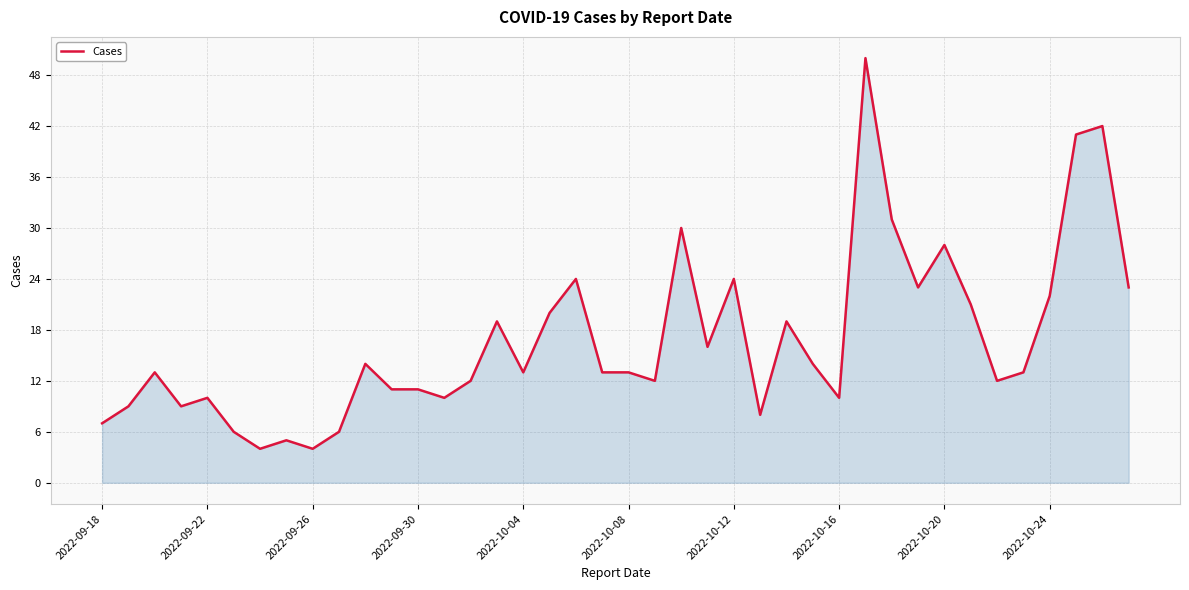

What is the minimum value shown in the chart?

4